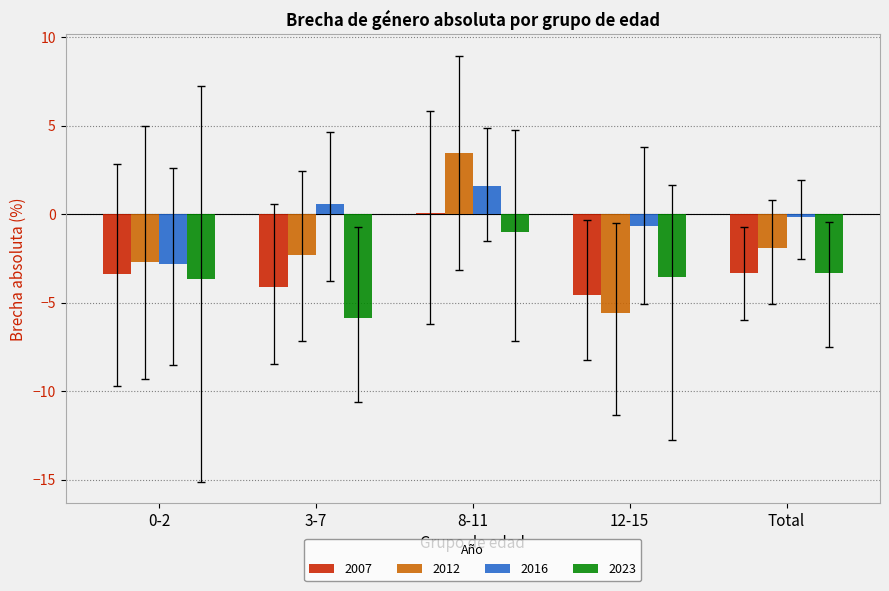

Count the number of categories in the chart.

5